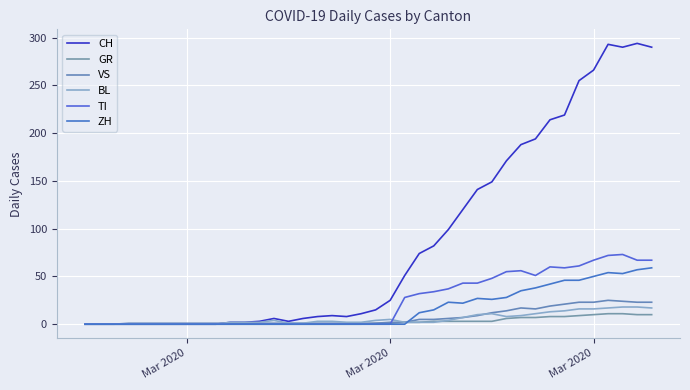

Does the chart display data point markers on the line(s)?

No